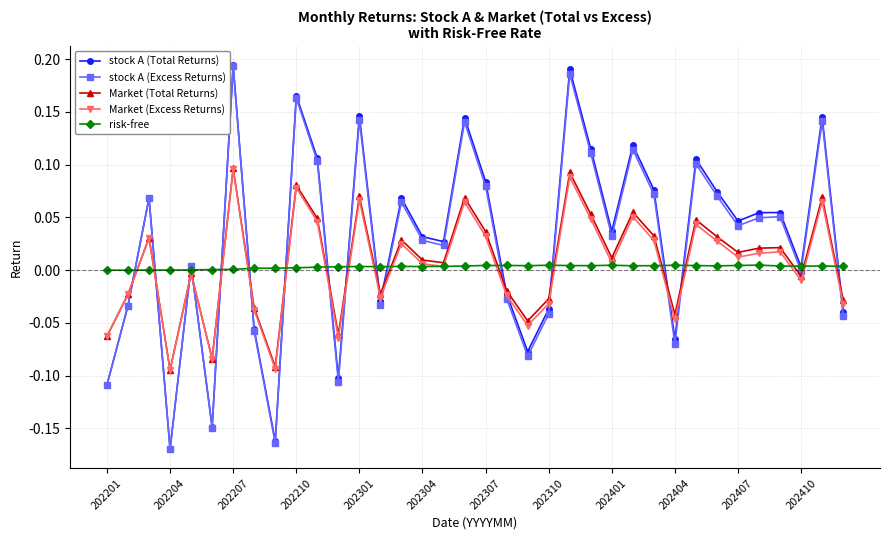

True or false: Market (Total Returns) has more than 0 interior local peaks.

True